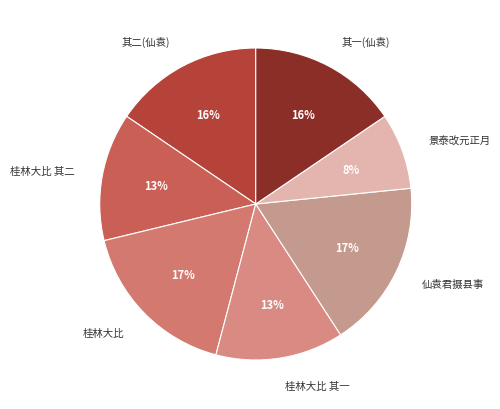

Approximately how many times larger is the value at 仙袁君摄县事 compared to 其一(仙袁)?

1.1